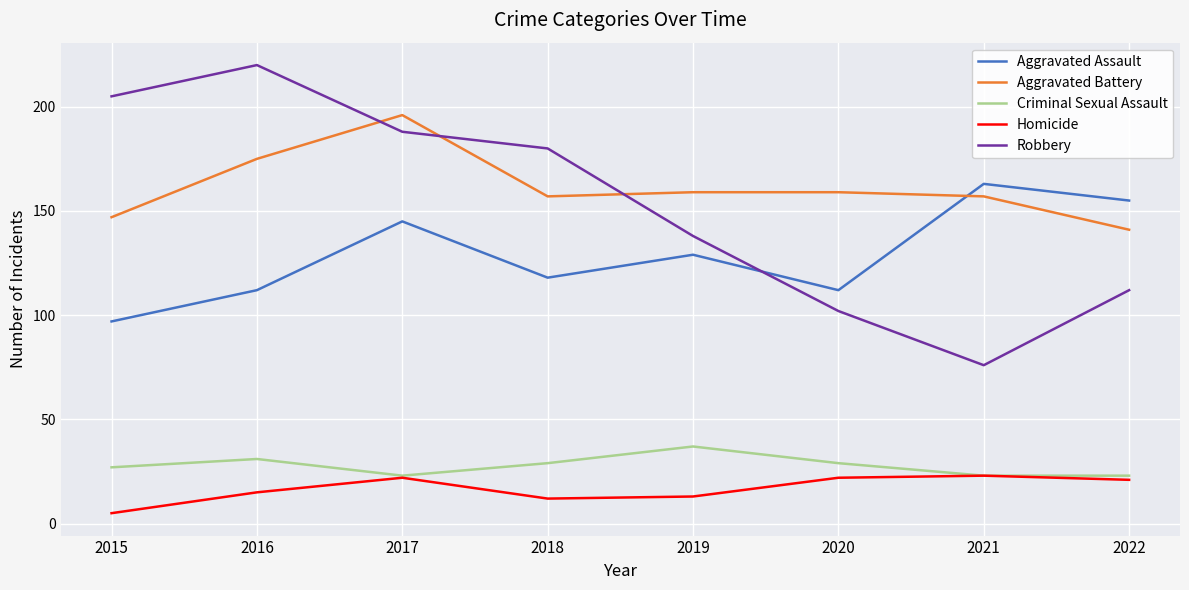

At how many categories does at least one series exceed 6?

8